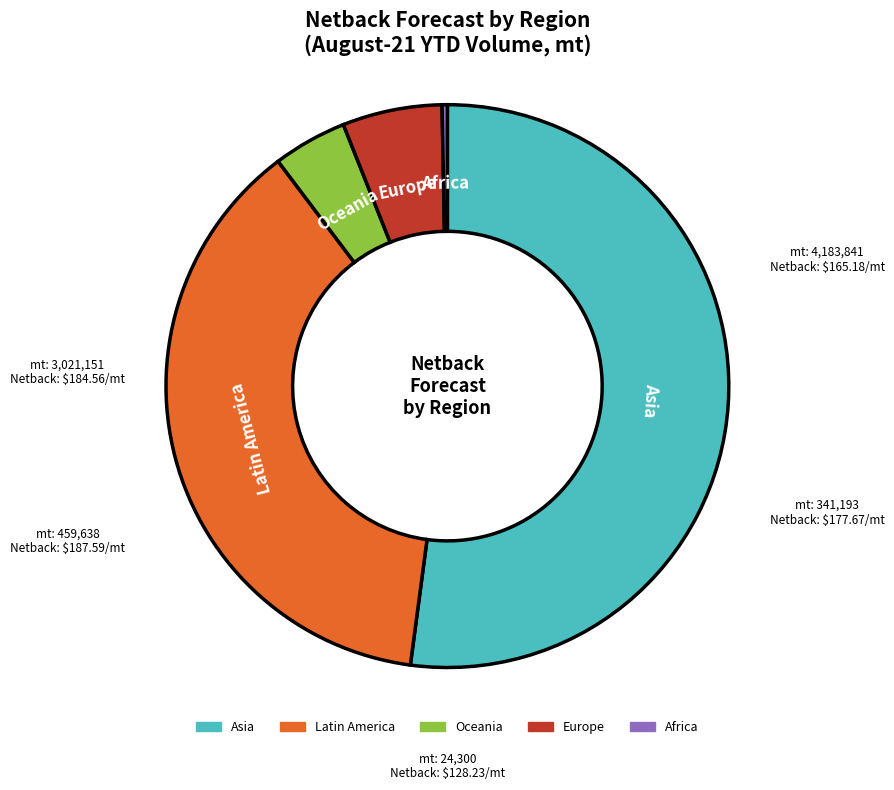

How many segments does this pie chart have?

5